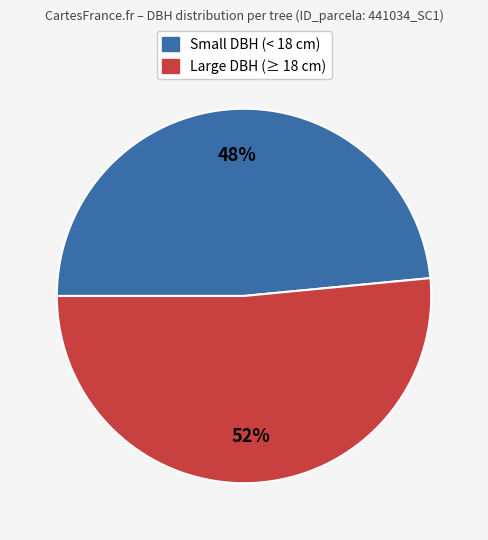

To the nearest percent, what is the average slice percentage?

50%